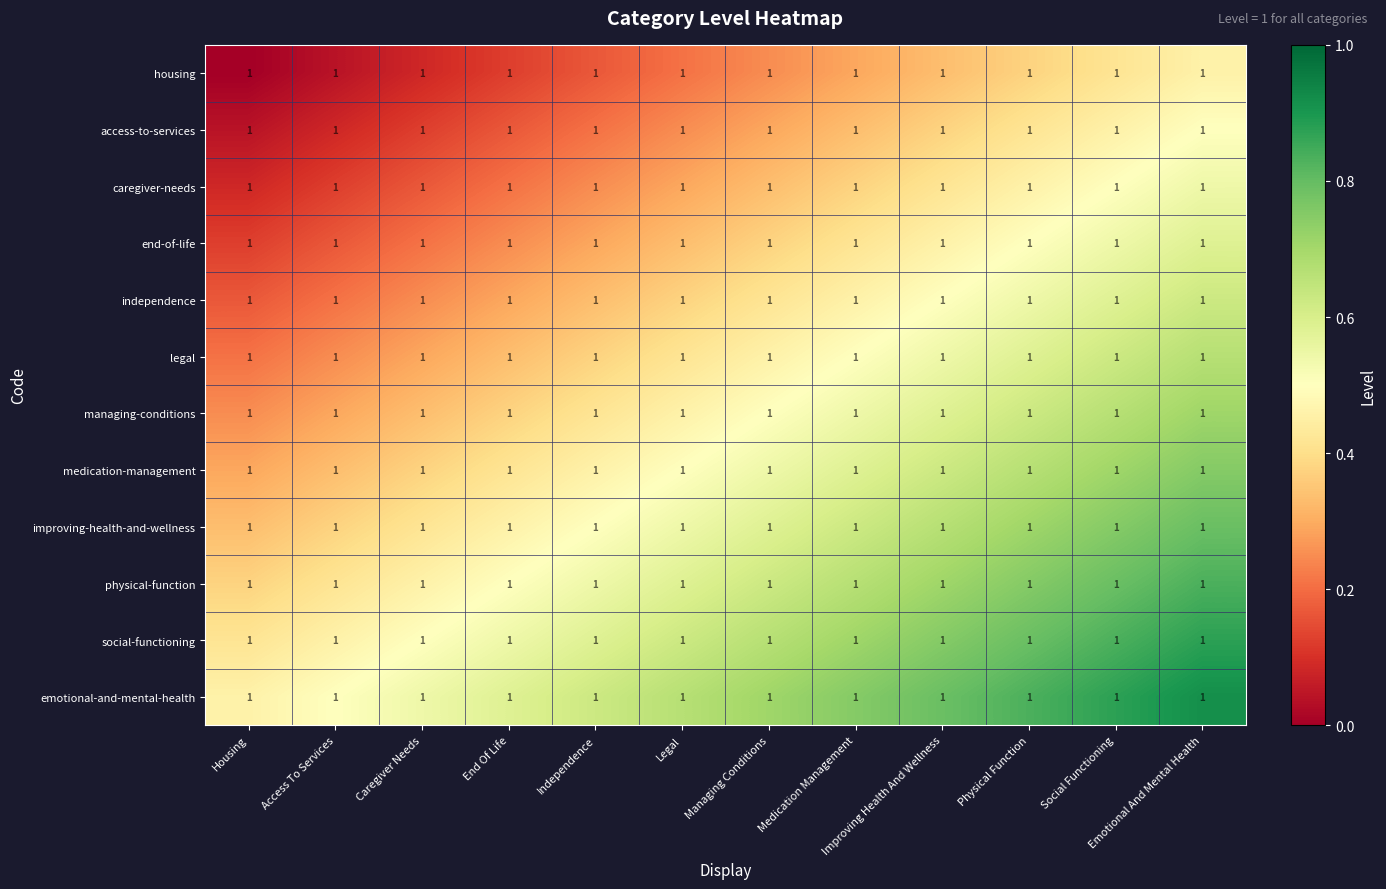

Rank the series by their maximum value, from highest to lowest.

emotional-and-mental-health, social-functioning, physical-function, improving-health-and-wellness, medication-management, managing-conditions, legal, independence, end-of-life, caregiver-needs, access-to-services, housing